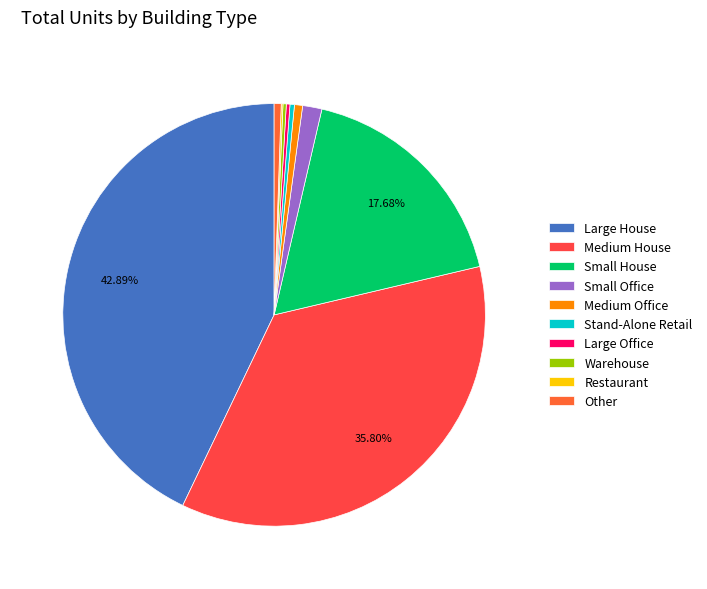

Is there any slice that represents more than half of the pie?

No